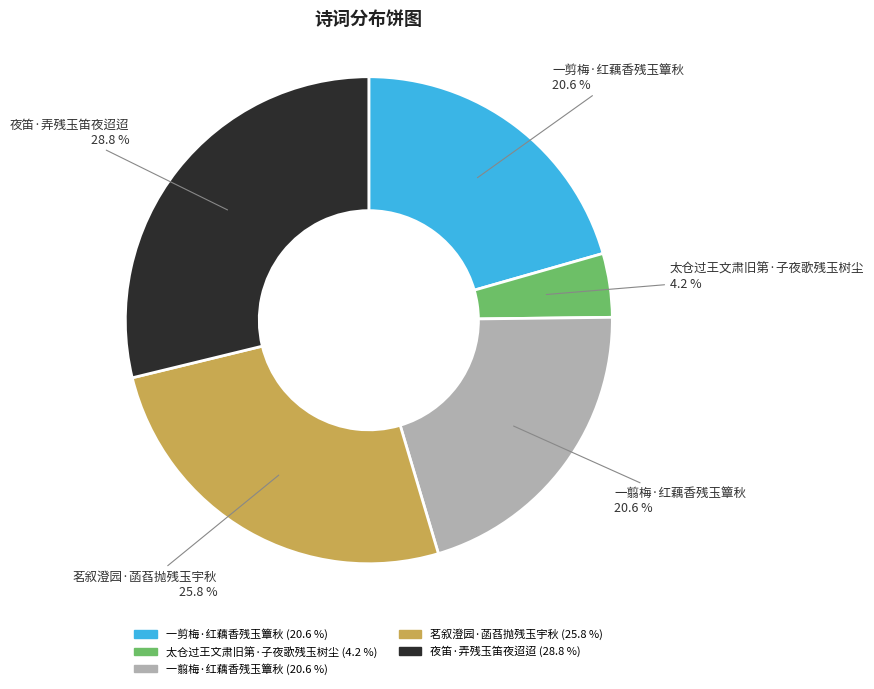

What portion of the pie excludes 太仓过王文肃旧第·子夜歌残玉树尘?

95.8%